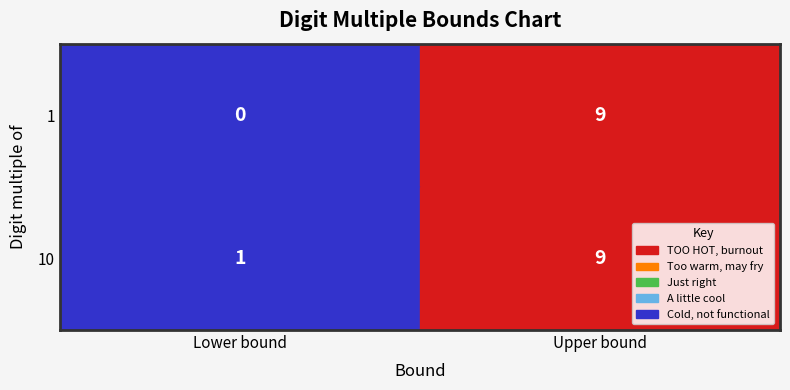

Count the number of categories in the chart.

2